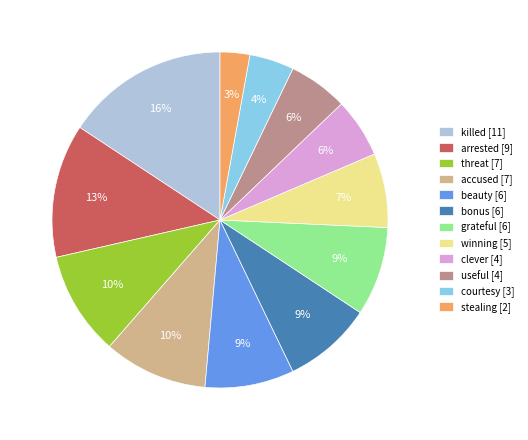

To the nearest percent, what is the difference between the clever and arrested slice percentages?

7%